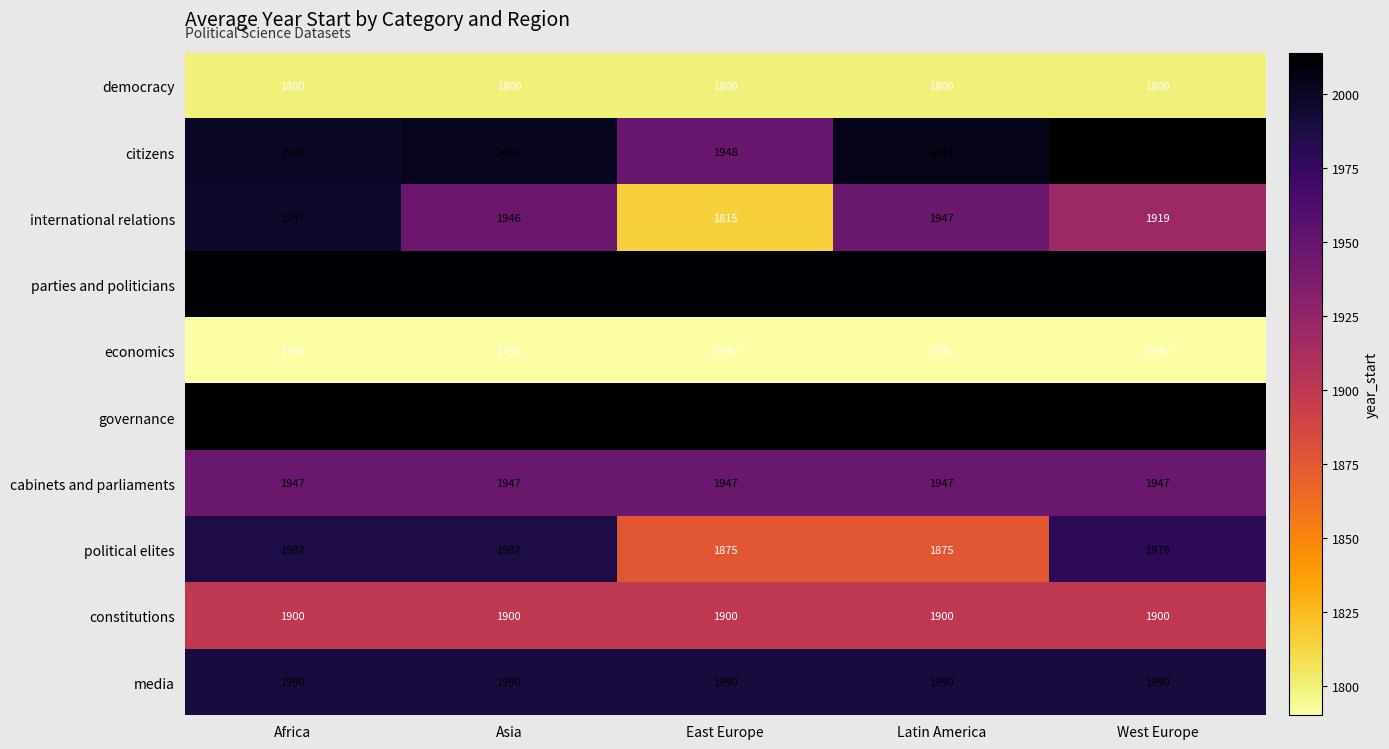

What is the difference between the second highest and minimum values in the international relations series?

132